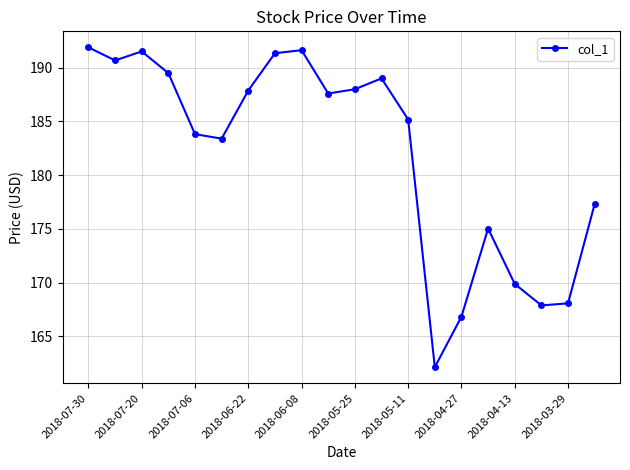

What is the value of the 3rd point from the left?

191.5